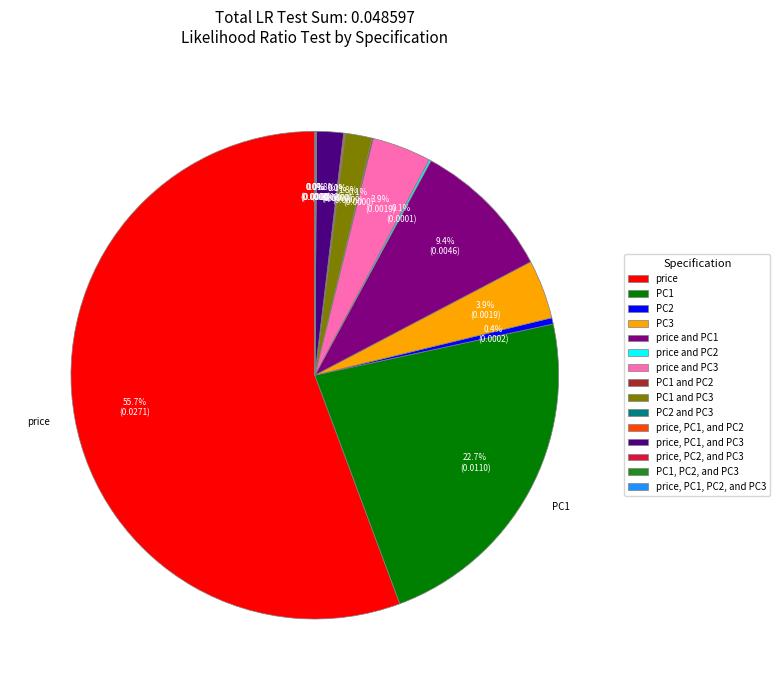

Is it true that PC2 is 0% of the pie?

True